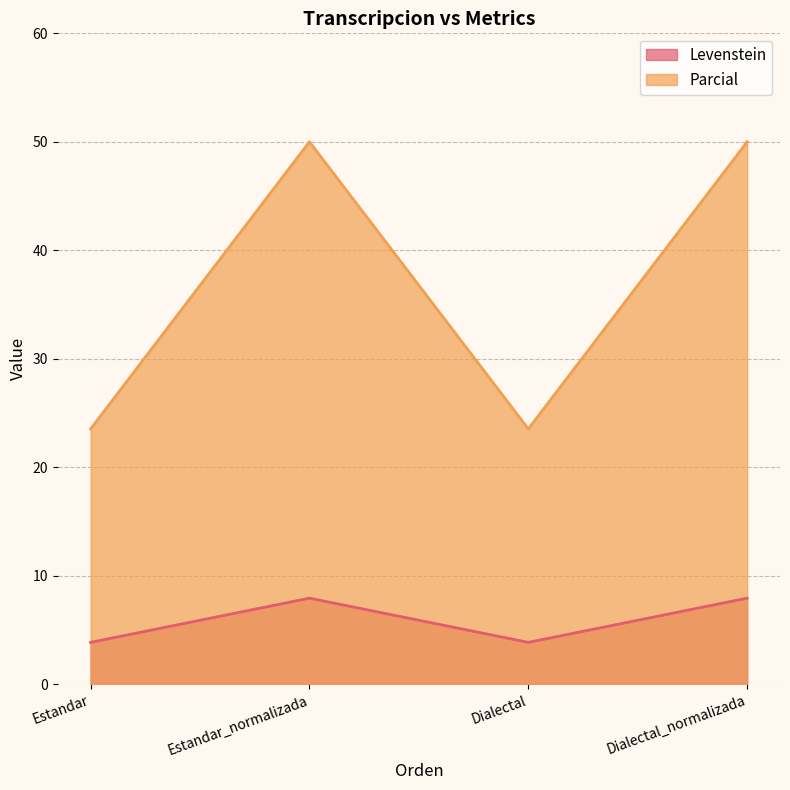

True or false: Levenstein and Parcial cross at least once.

False